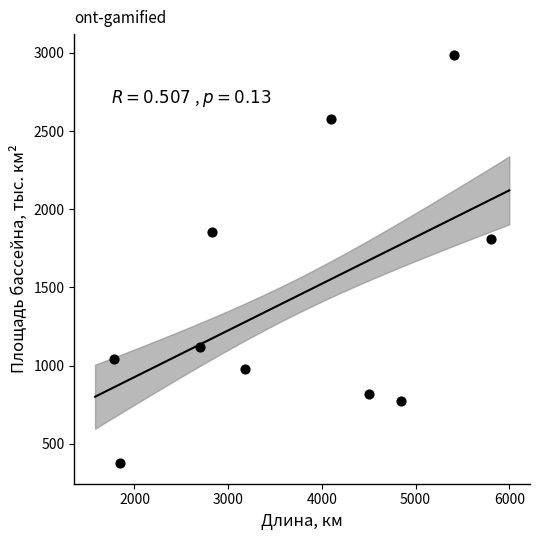

What Y value in the scatter plot is closest to 1682?

1808